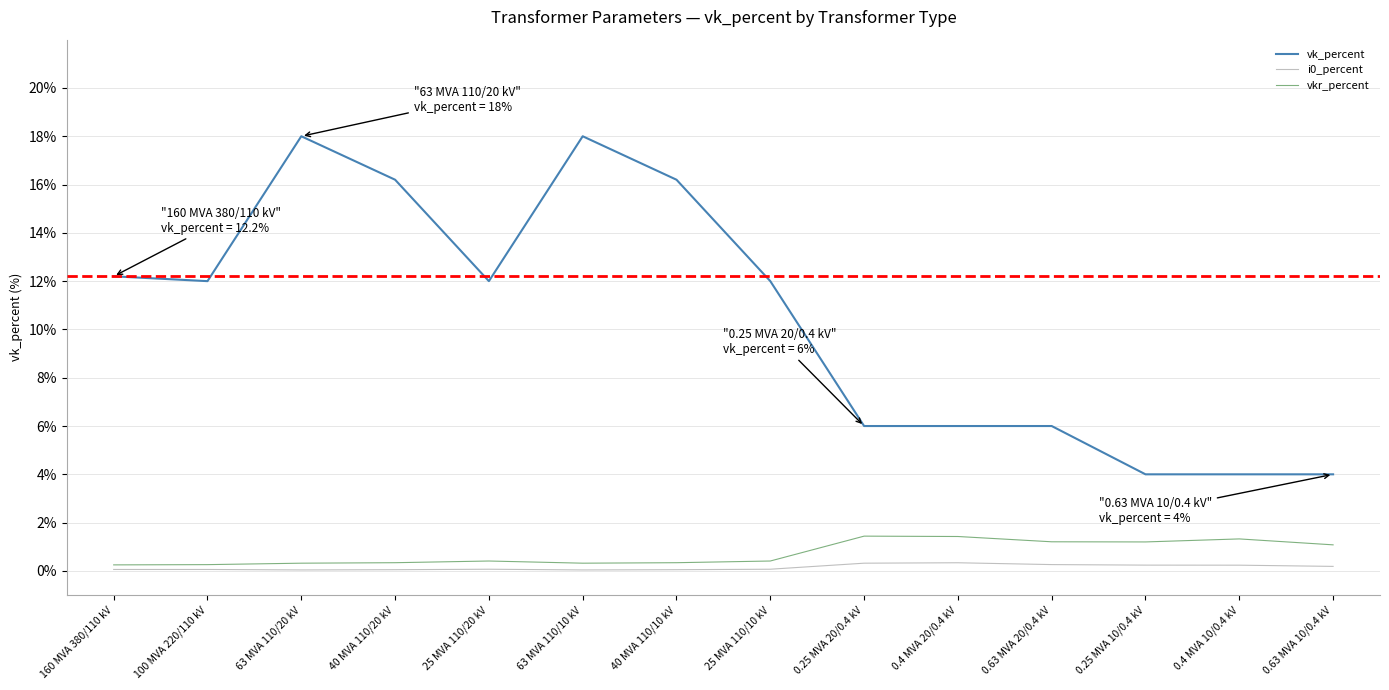

True or false: vk_percent and i0_percent cross at least once.

False